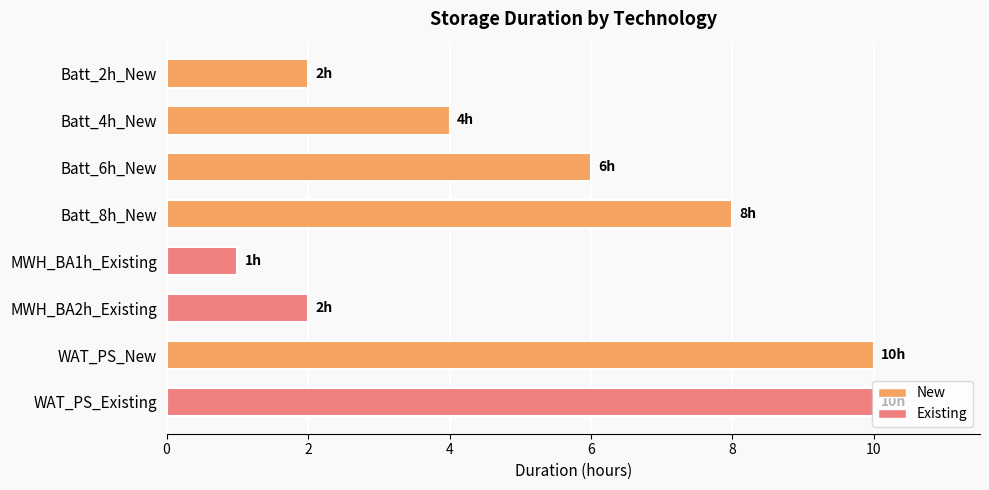

What is the difference between the maximum and minimum values?

9